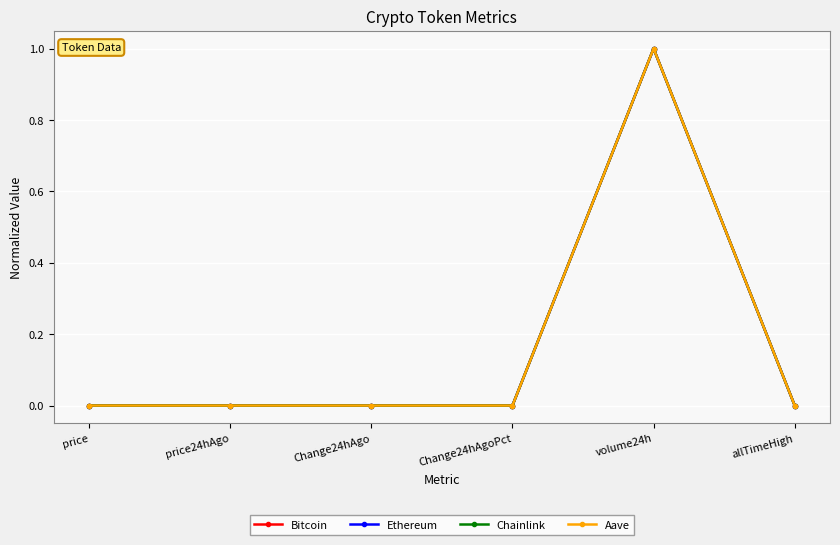

What is the sum of the Aave values at Change24hAgoPct and volume24h?

1.0